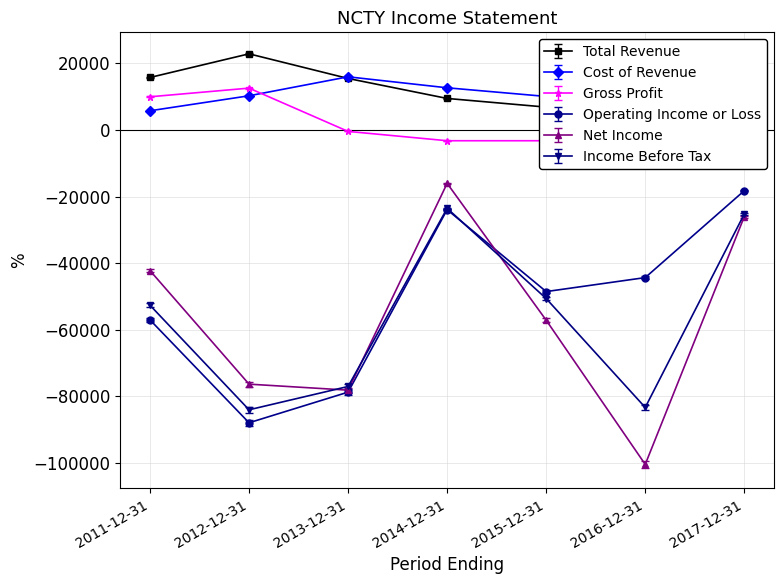

Does the chart have visible grid lines?

Yes